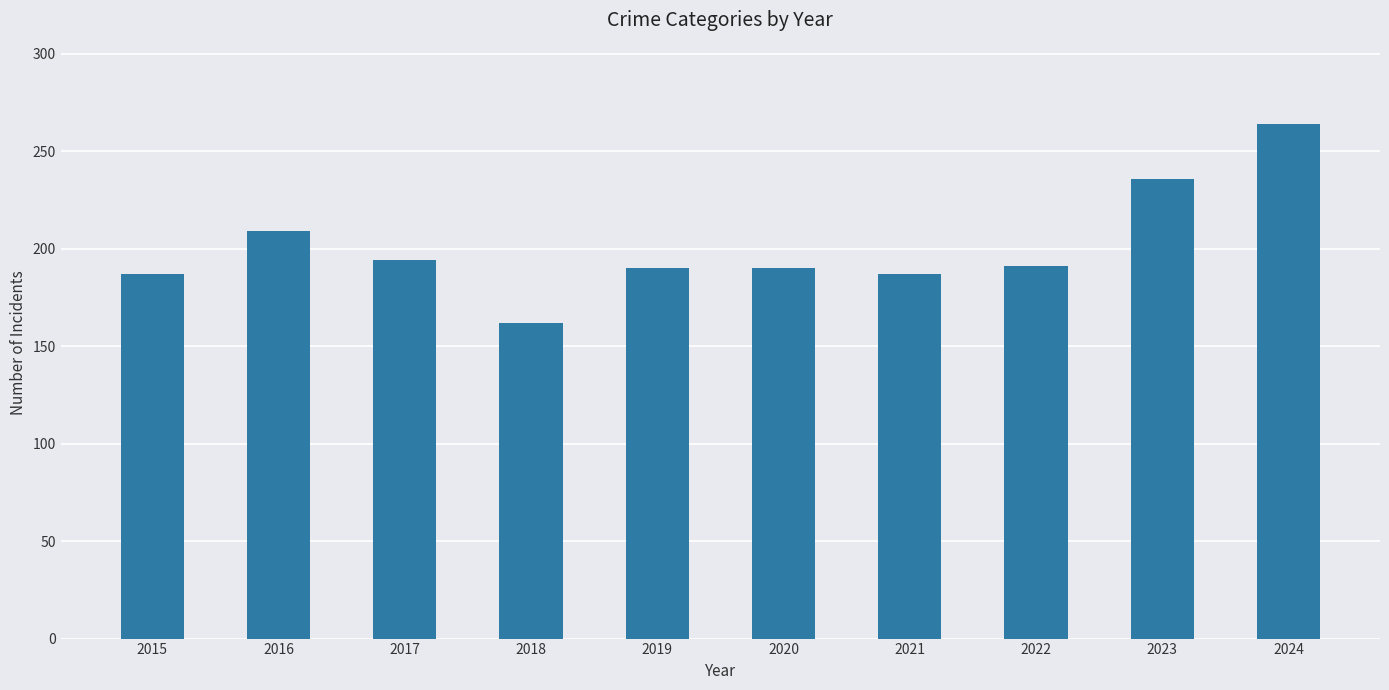

What is the minimum value shown in the chart?

162